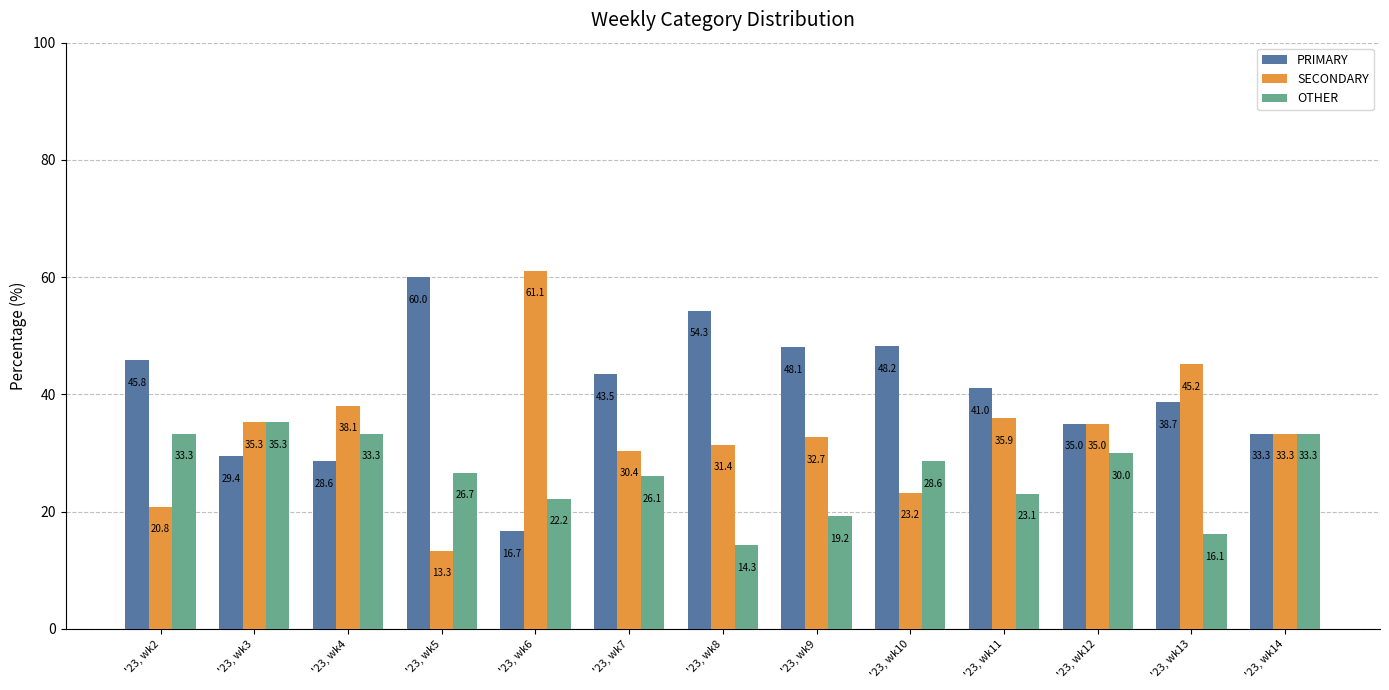

What is the value of the OTHER bar at the 9th from the left?

28.6